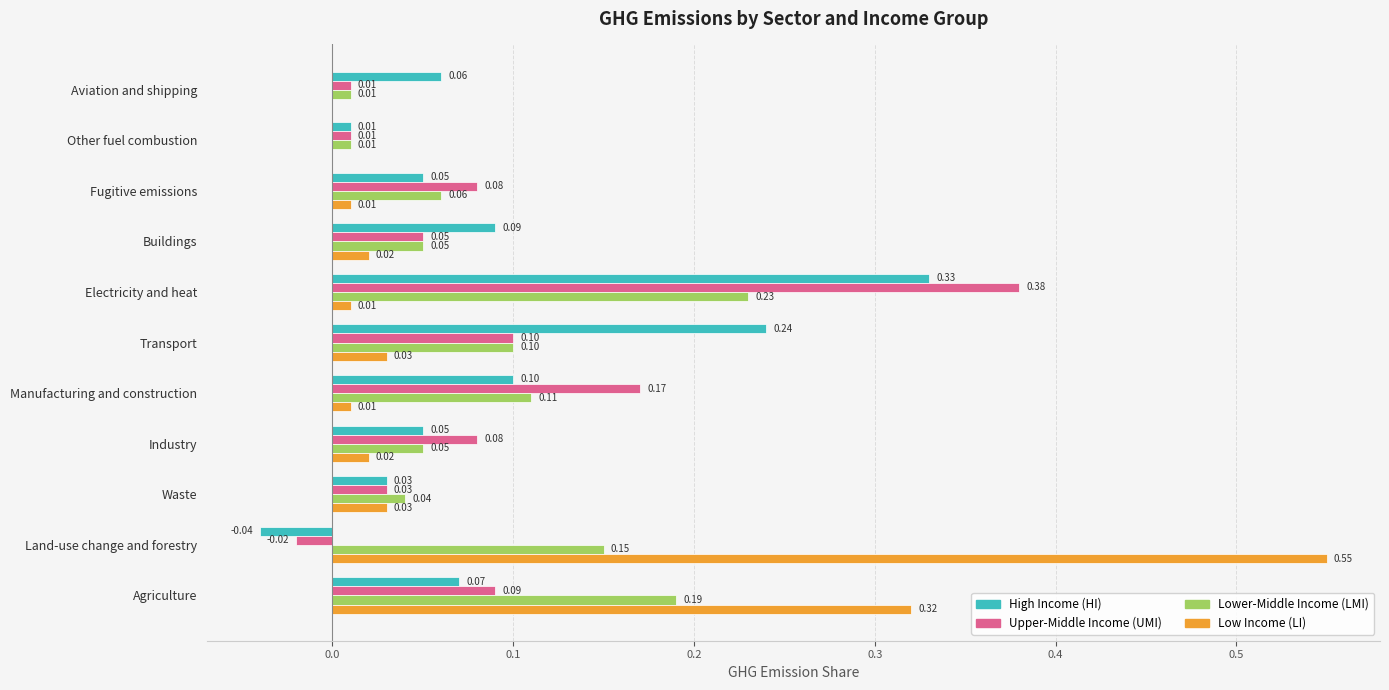

How many distinct data groups are displayed?

4